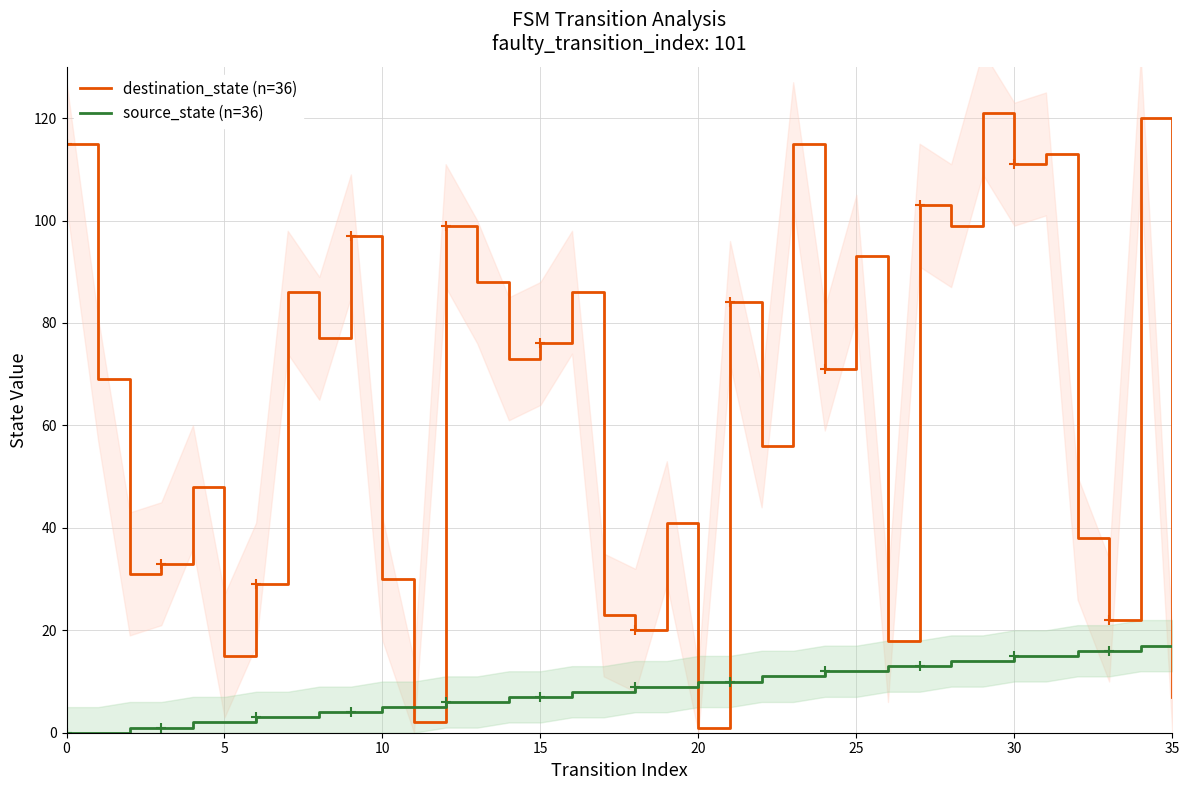

True or false: source_state (n=36) has more than 2 points higher than both neighbors.

False